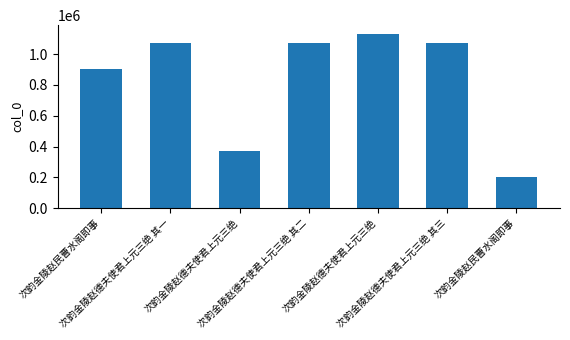

Between 次韵金陵赵德夫使君上元三绝 and 次韵金陵赵德夫使君上元三绝 其一, which is larger?

次韵金陵赵德夫使君上元三绝